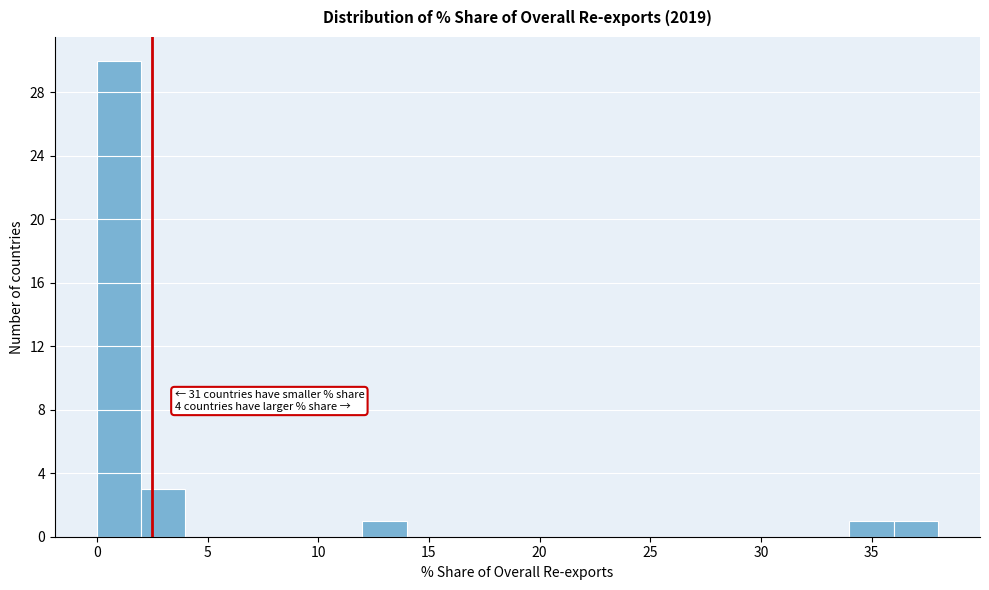

Over which range of the x-axis is the bar tallest?

0 to 2